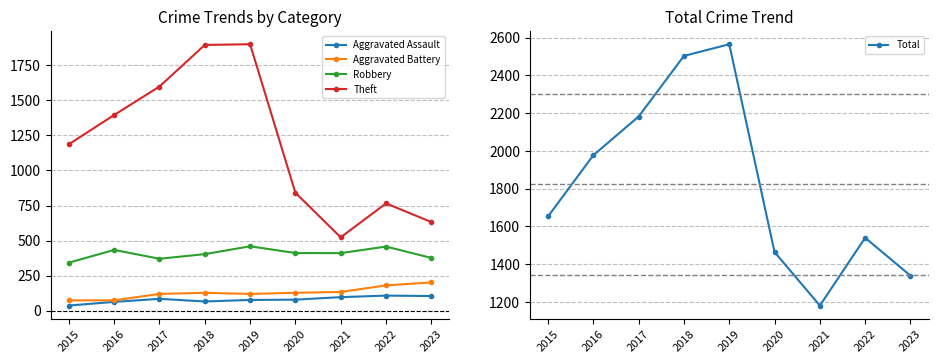

The value of Robbery at 2015 is 342. True or false?

True